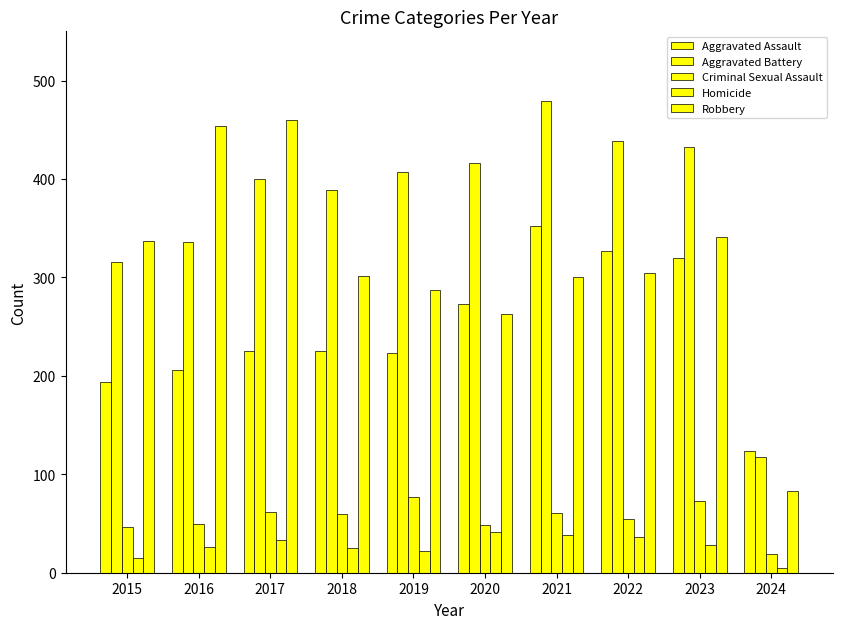

How many series are shown in this chart?

5